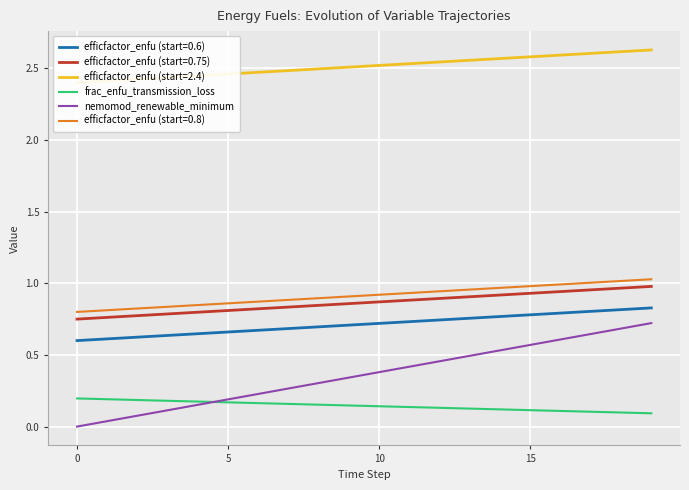

True or false: nemomod_renewable_minimum and efficfactor_enfu (start=0.75) intersect in this chart.

False